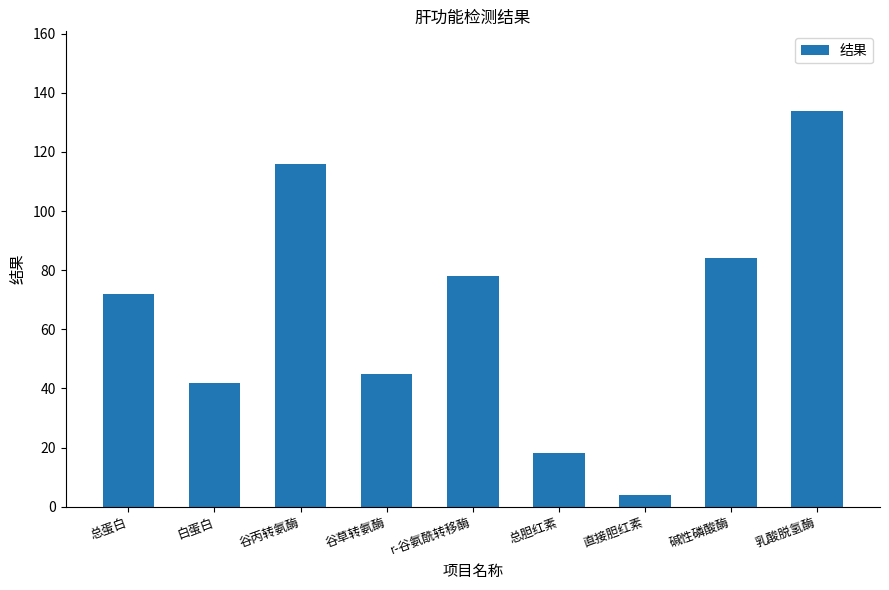

List the labels in order of value, largest first.

乳酸脱氢酶, 谷丙转氨酶, 碱性磷酸酶, r-谷氨酰转移酶, 总蛋白, 谷草转氨酶, 白蛋白, 总胆红素, 直接胆红素